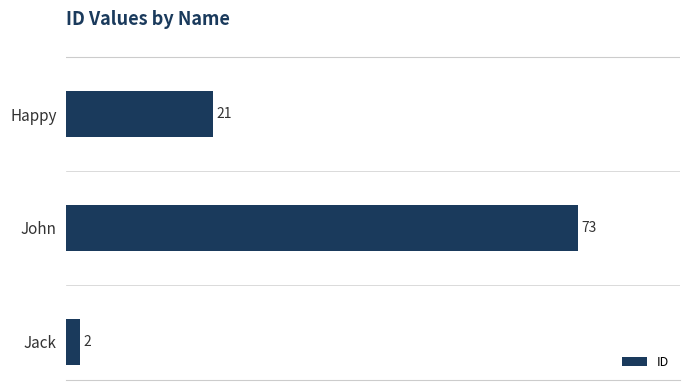

Count the number of categories in the chart.

3